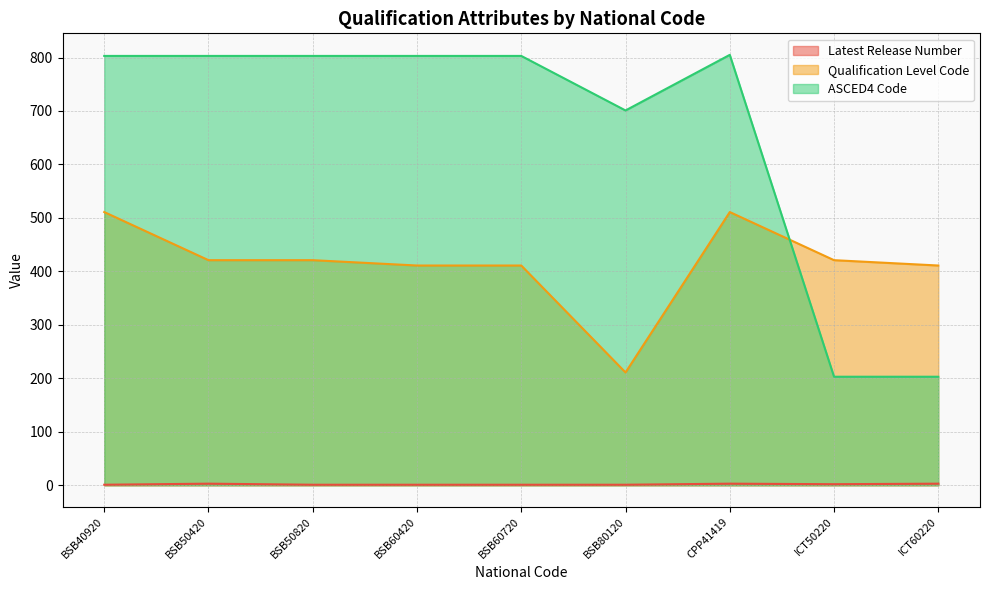

Is it true that Qualification Level Code equals 411 at ICT60220?

True